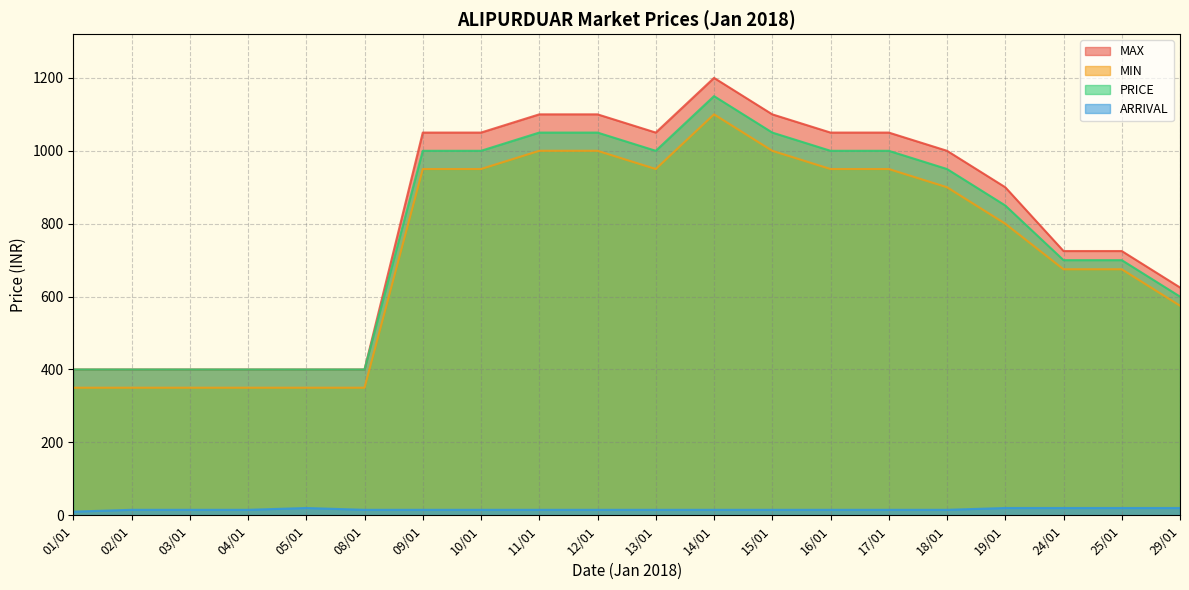

What are all the series names shown in the legend?

MAX, MIN, PRICE, ARRIVAL